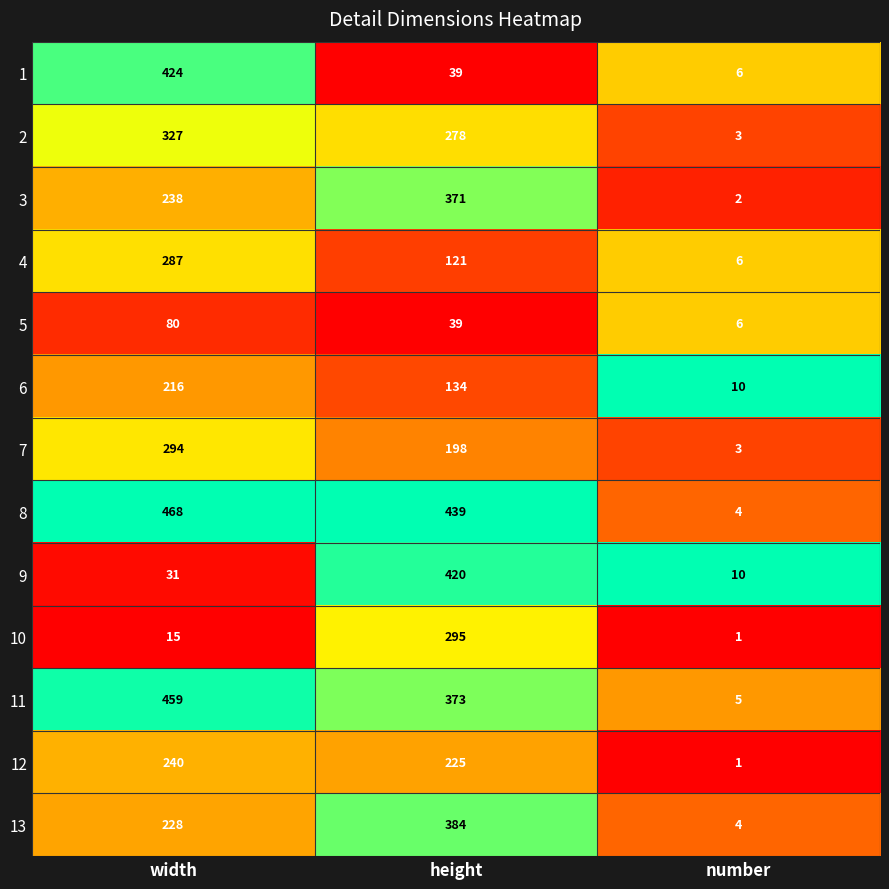

Which series has the largest total across all categories?

8